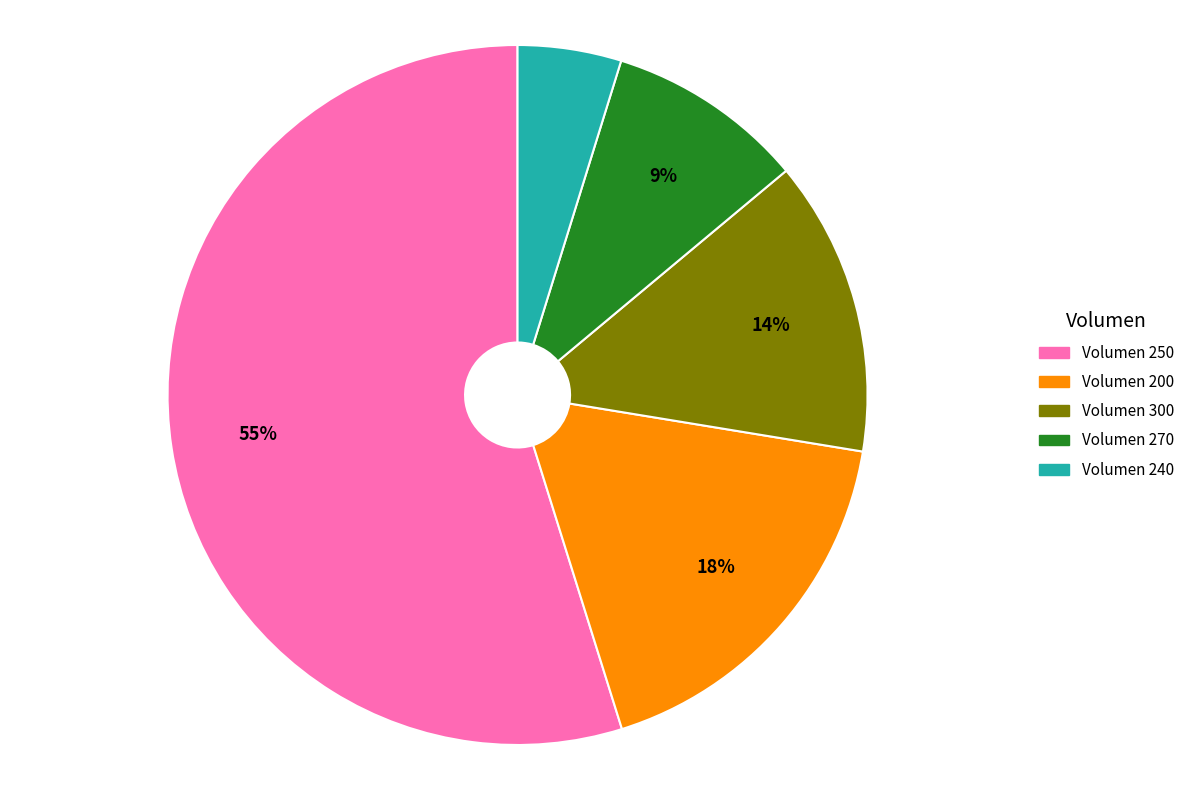

Does any single category account for the majority?

Yes